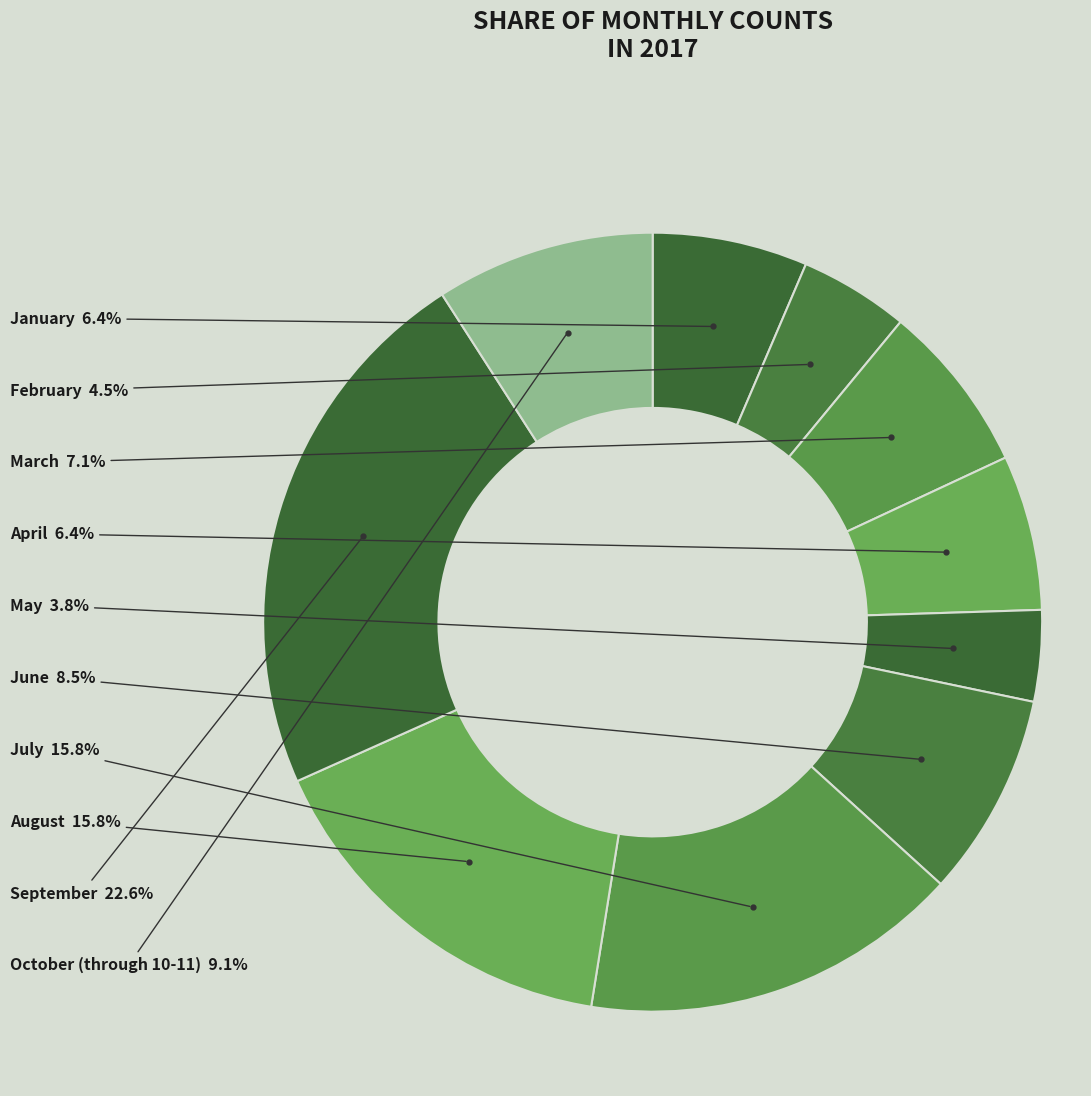

Which category has the biggest portion of the pie?

September